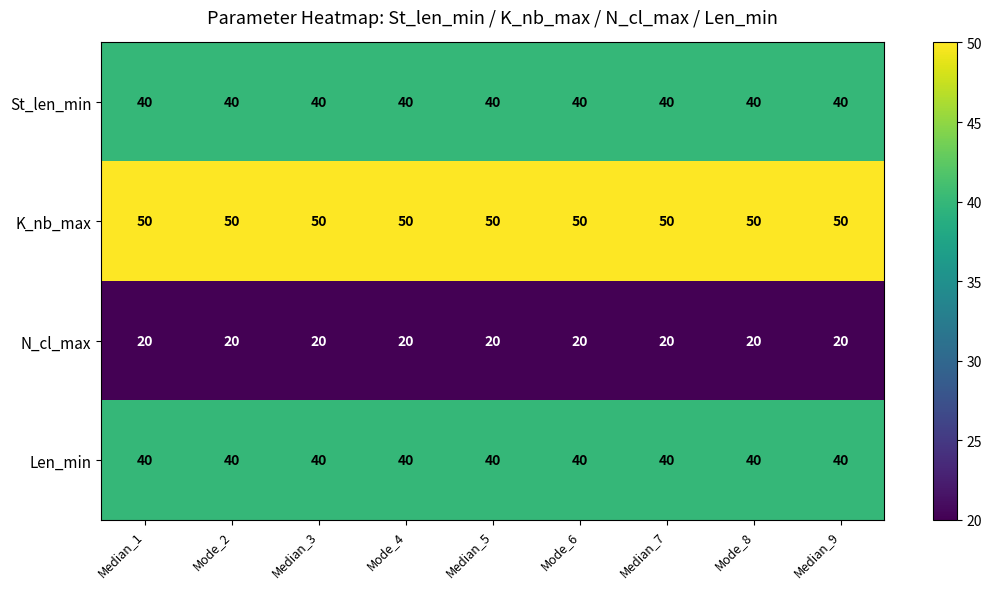

At how many categories does at least one series exceed 32?

9